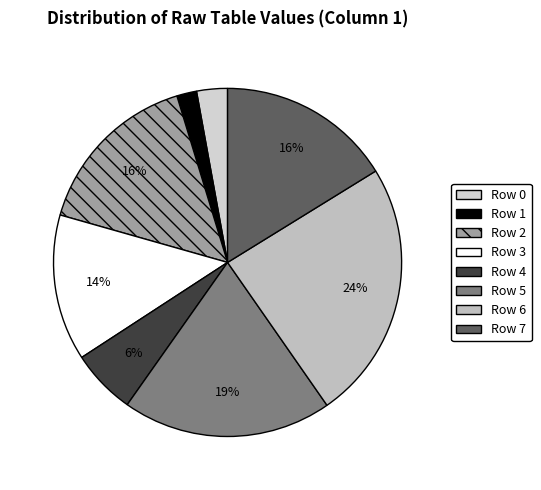

To the nearest percent, what is the combined percentage of Row 6 and Row 2?

40%